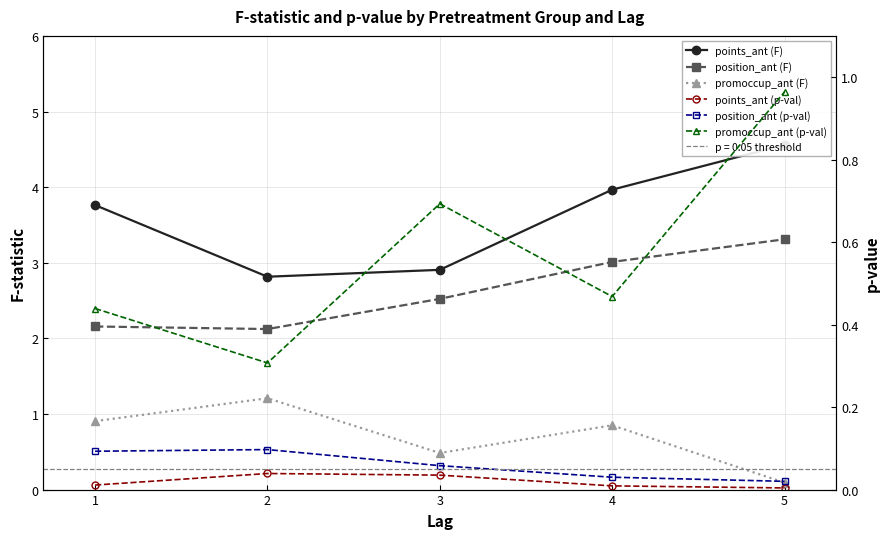

True or false: promoccup_ant (p-val) has a value of 0.7 at 4.

False